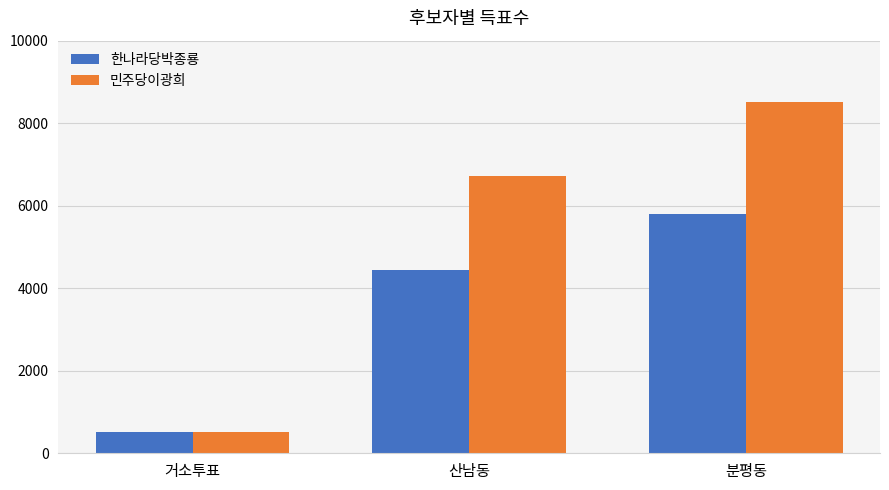

Which series has the largest total across all categories?

민주당이광희